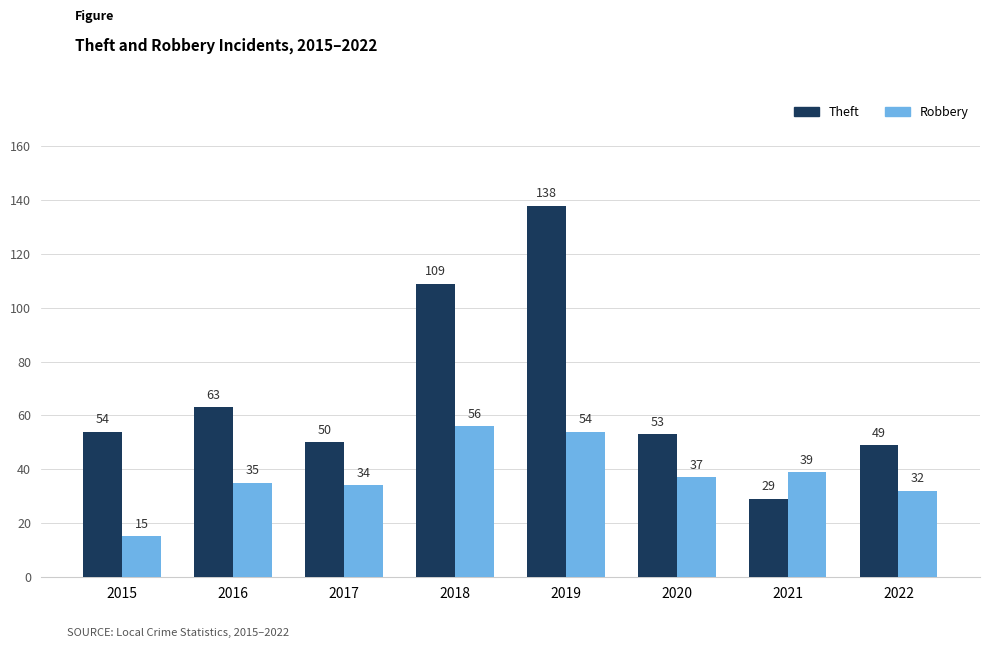

What is the average value of the Robbery series?

38